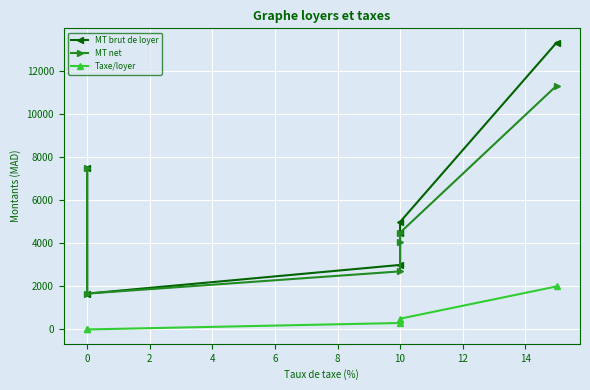

Which series has the largest total across all categories?

MT brut de loyer